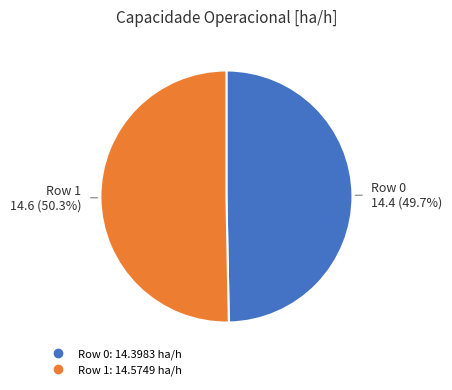

Which slice is the smallest?

Row 0